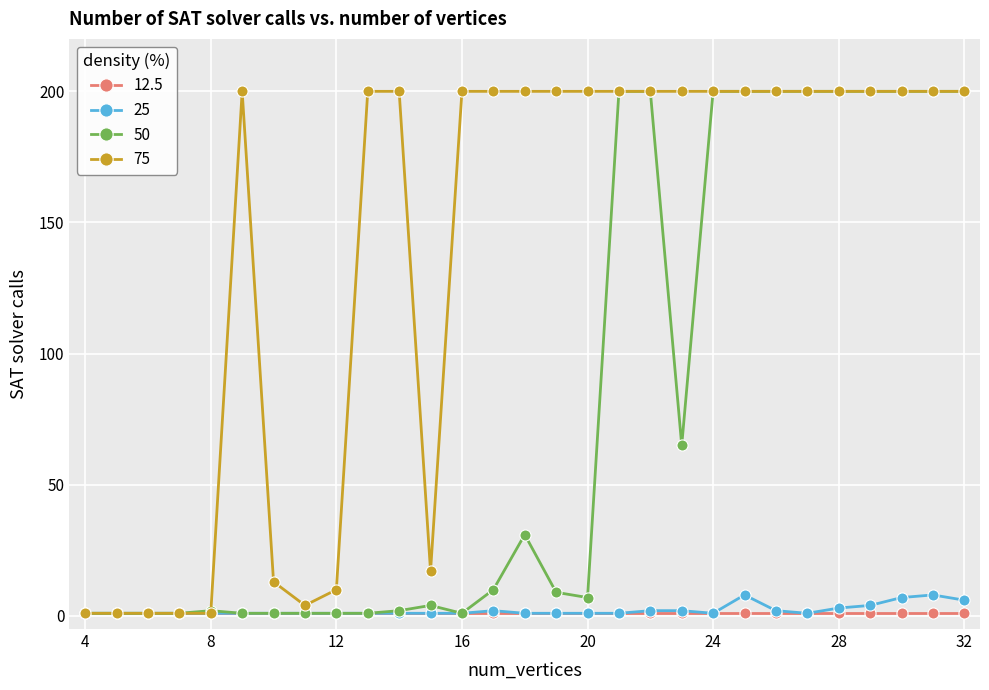

What is the maximum value shown in the chart?

200